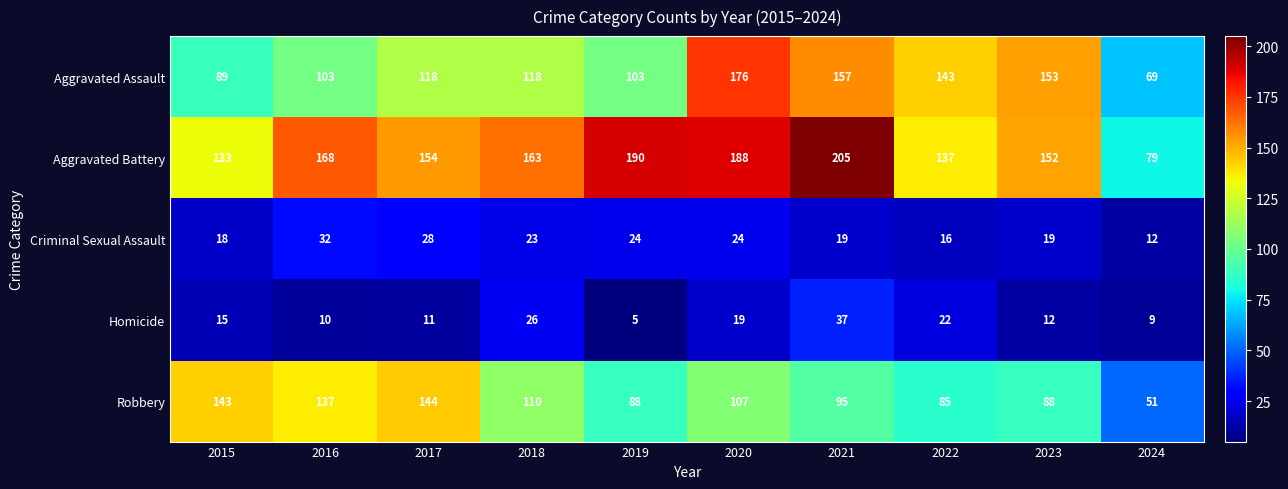

The value of Criminal Sexual Assault at 2015 is 18. True or false?

True